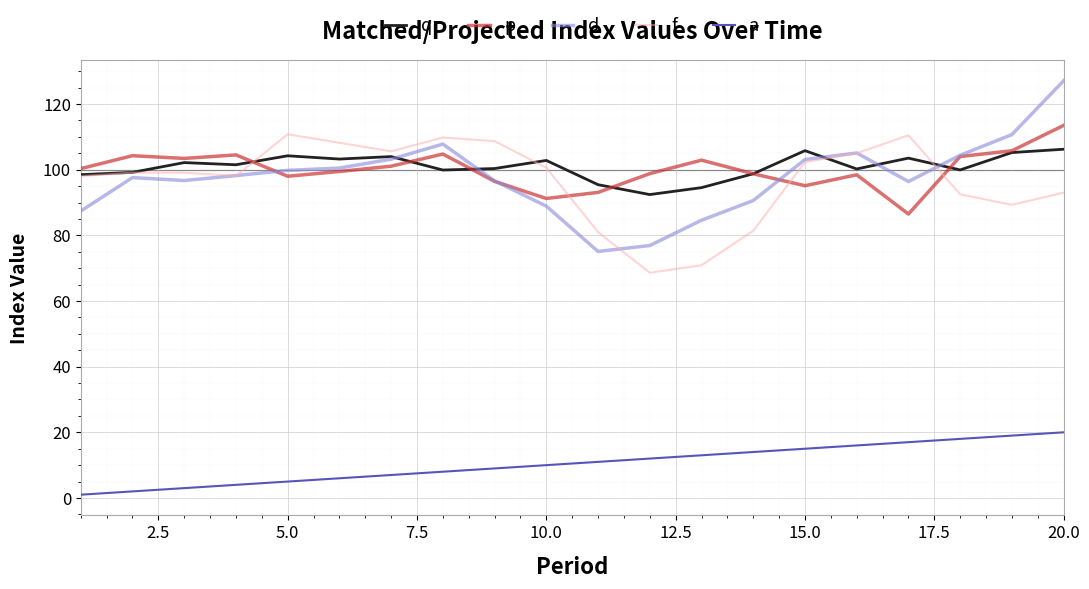

What is the maximum value for a?

20.0